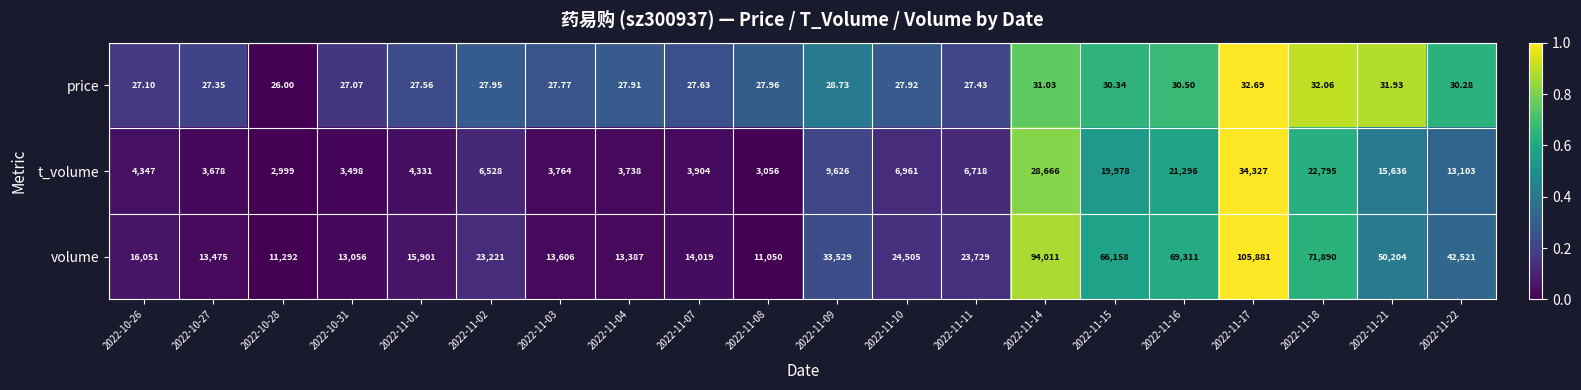

How many data points does each series have?

20